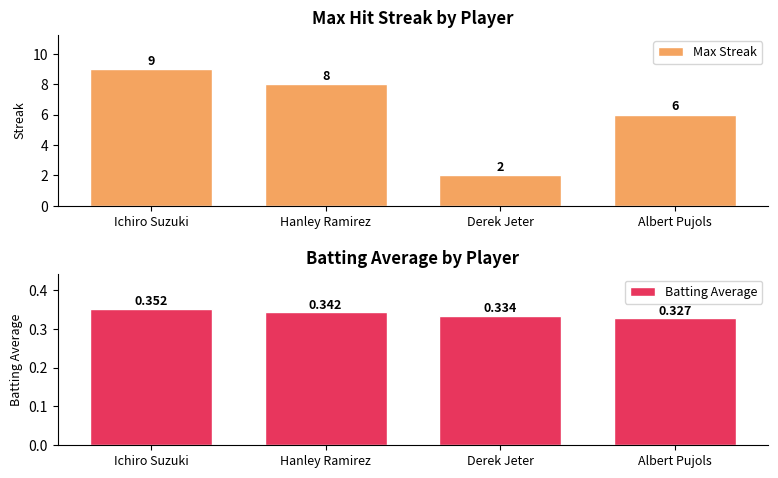

Which label corresponds to the smallest value in the chart?

Albert Pujols